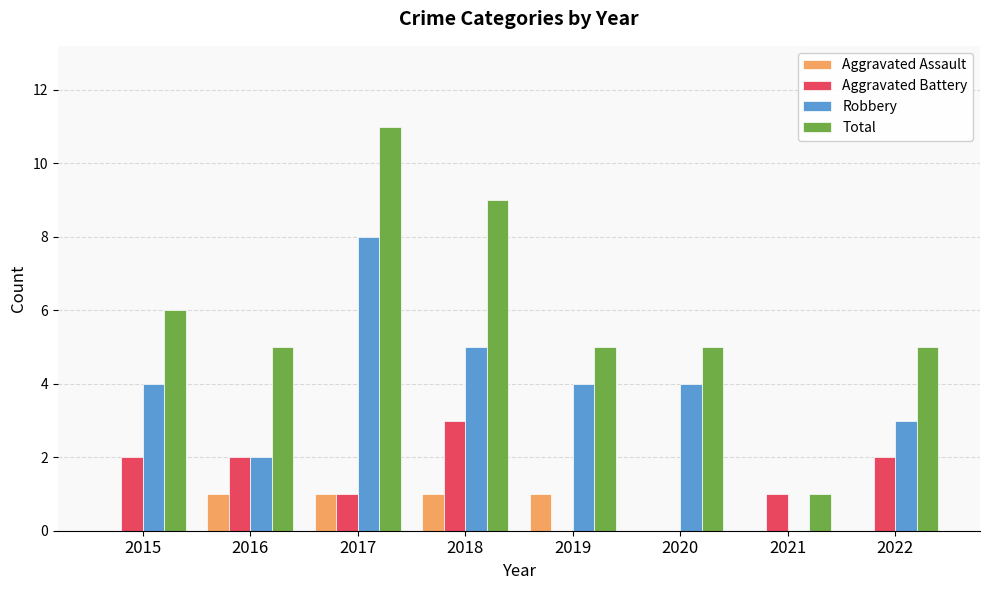

What is the sum of the Total values at 2015 and 2022?

11